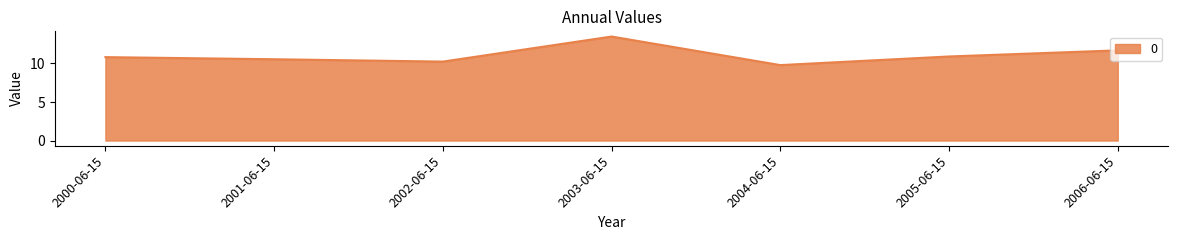

Does the chart have visible grid lines?

No